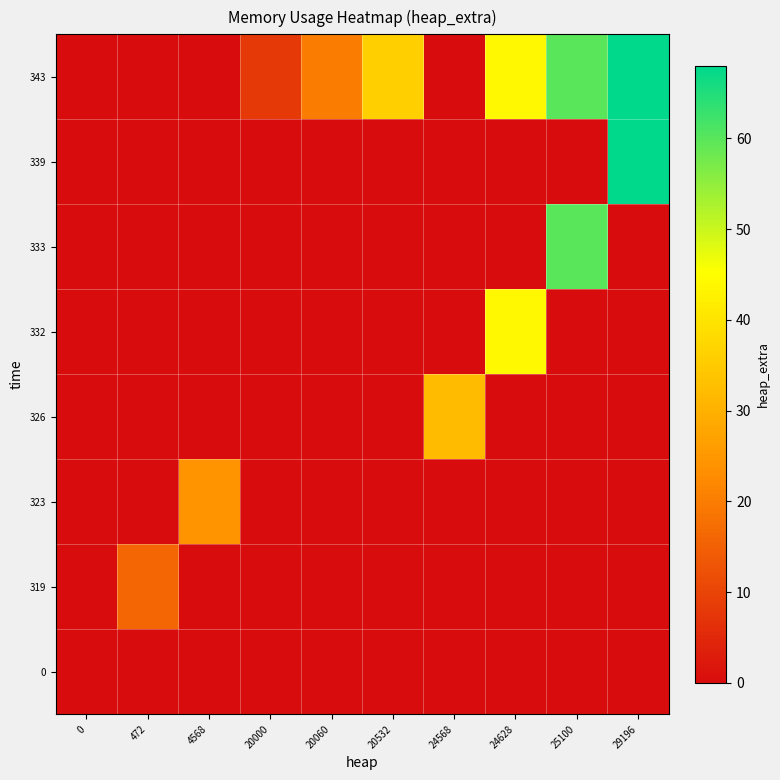

Which series has the largest range (max minus min)?

339